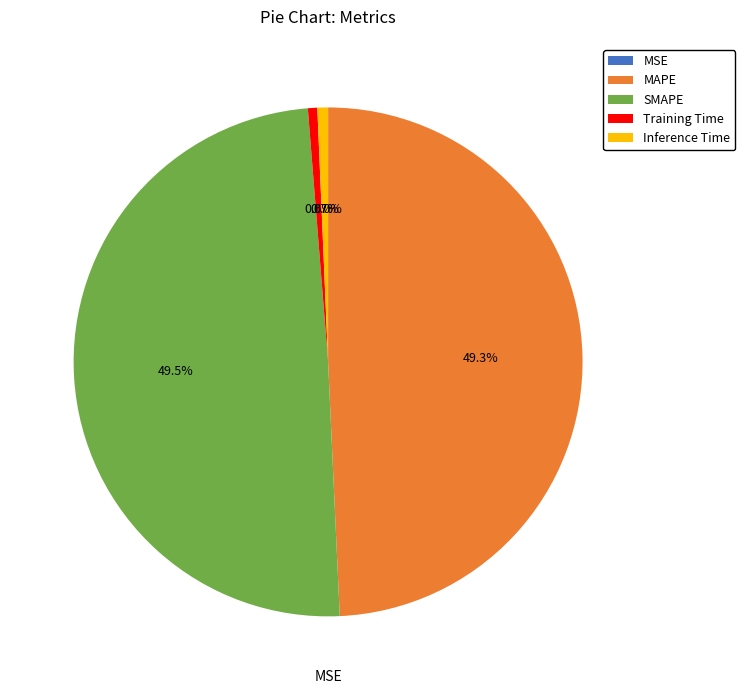

What percentage is NOT represented by MAPE?

50.7%